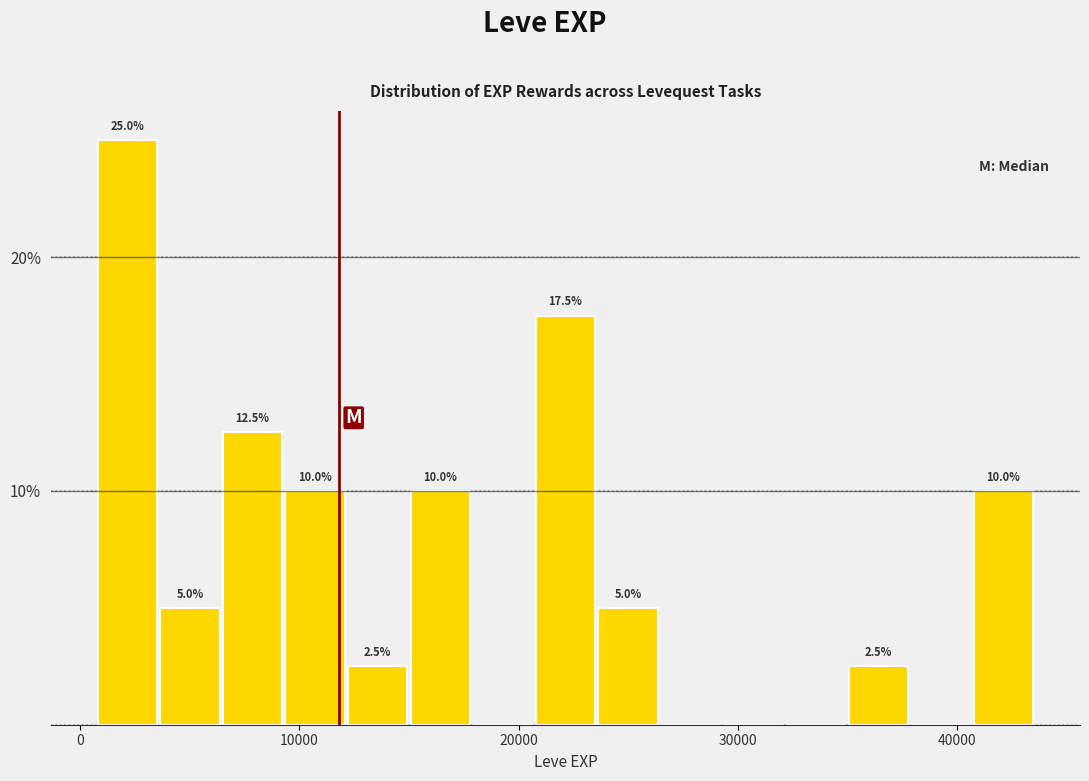

Read against the x-axis, roughly where is the centre of the tallest bar?

2000